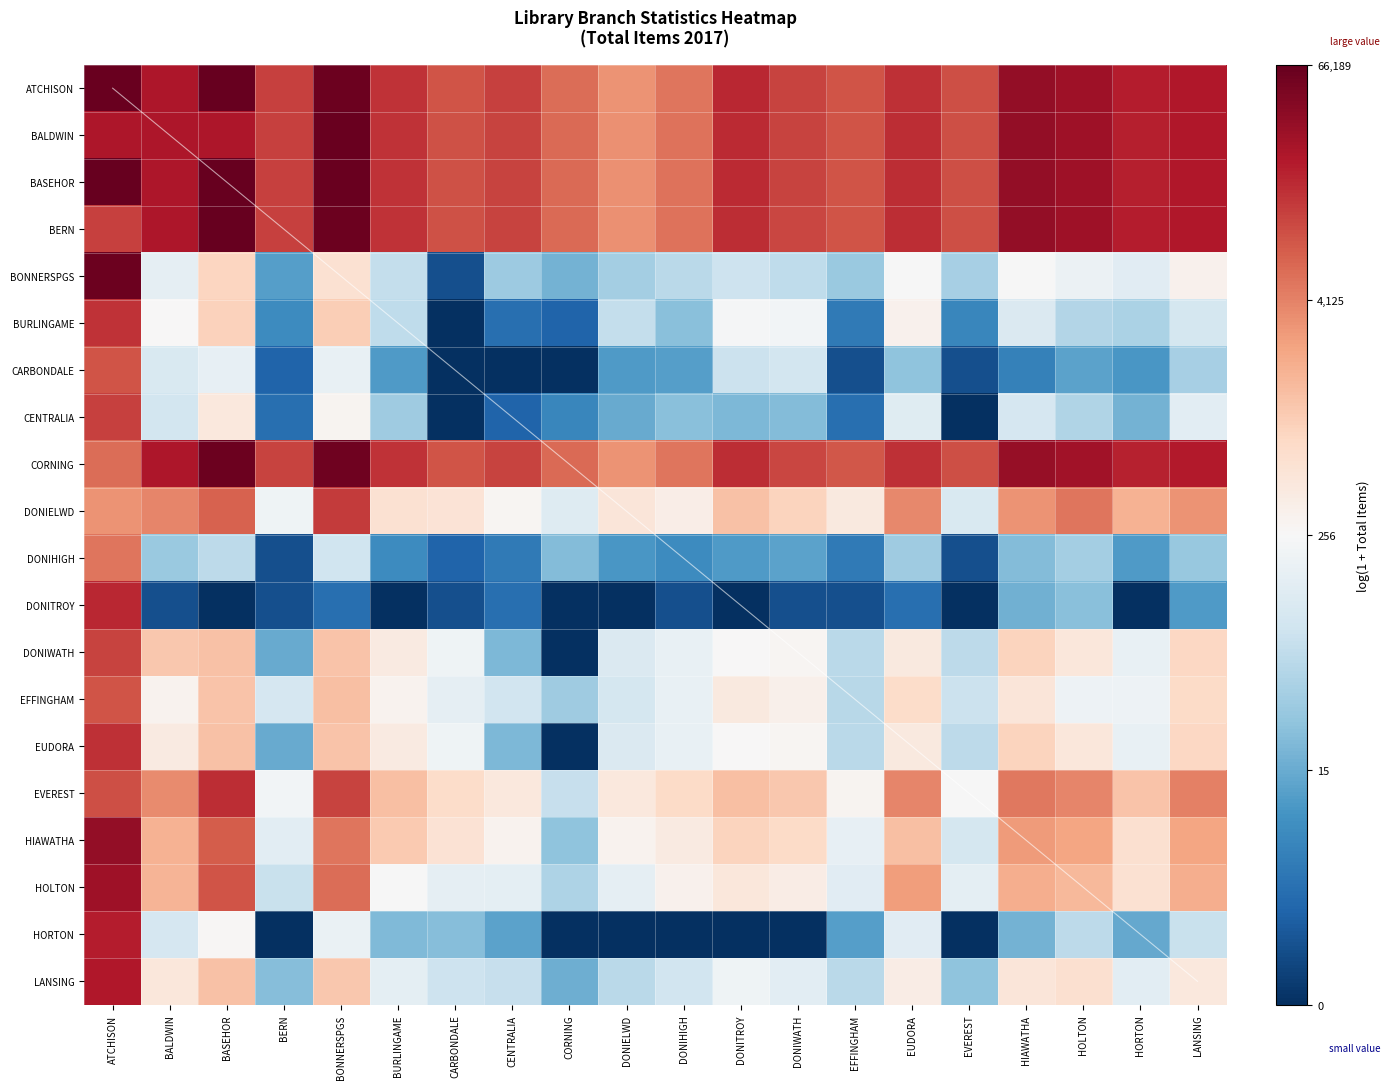

At how many categories does at least one series exceed 3?

20